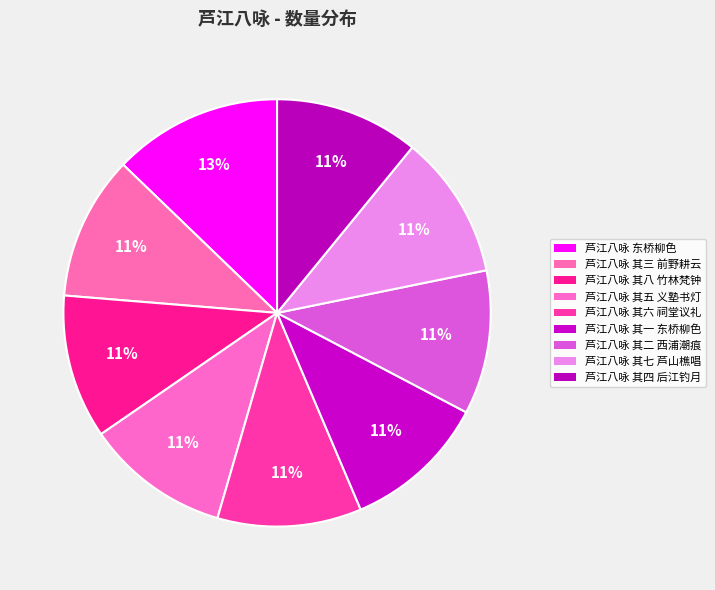

To the nearest percent, what is the average slice percentage?

11%